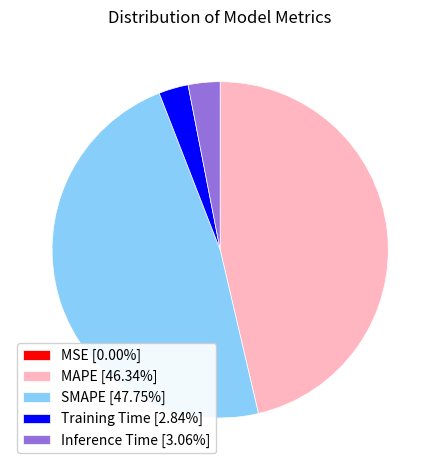

Does Training Time [2.84%] account for over 50% of the chart?

No